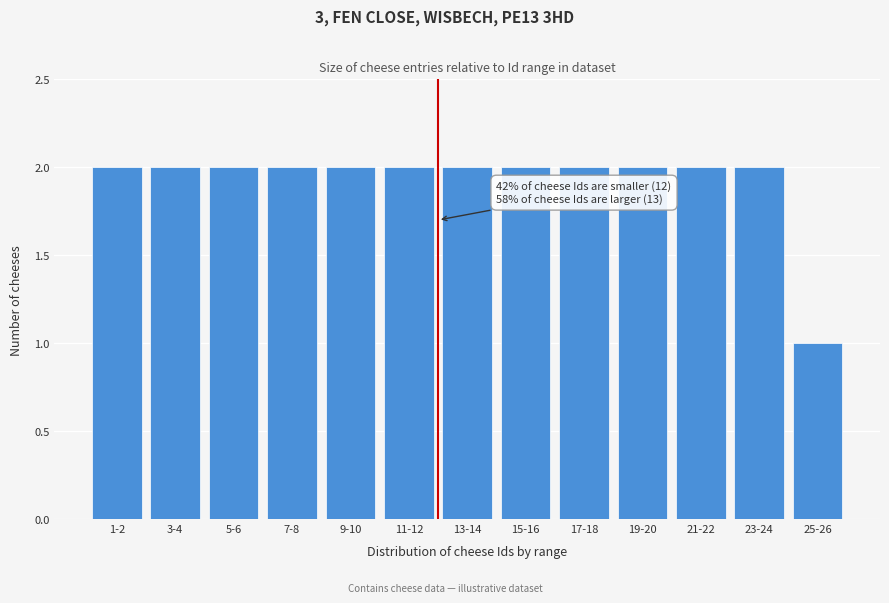

Reading left to right, extract all data points from this chart.

1-2=2	3-4=2	5-6=2	7-8=2	9-10=2	11-12=2	13-14=2	15-16=2	17-18=2	19-20=2	21-22=2	23-24=2	25-26=1